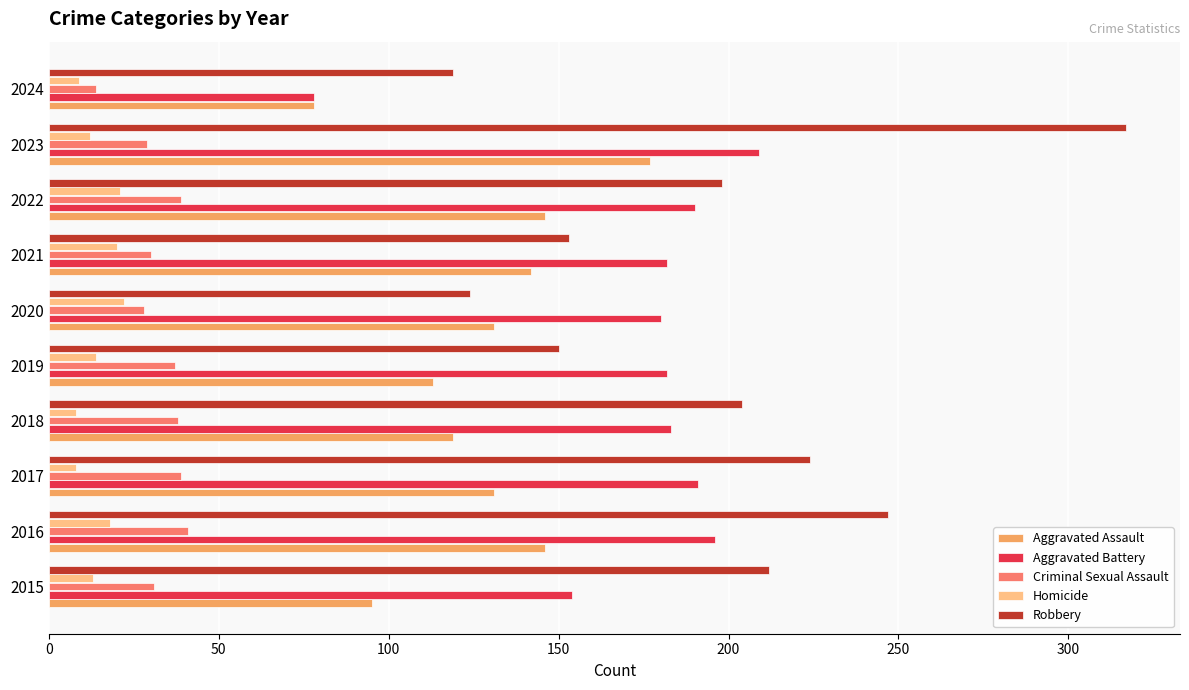

What is the difference between the maximum and minimum values in the Aggravated Battery series?

131